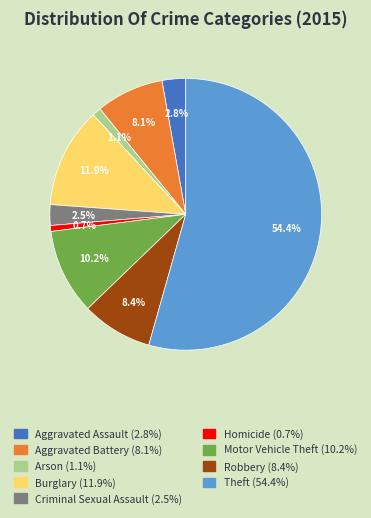

To the nearest percent, what is the combined percentage of Robbery and Aggravated Assault?

11%